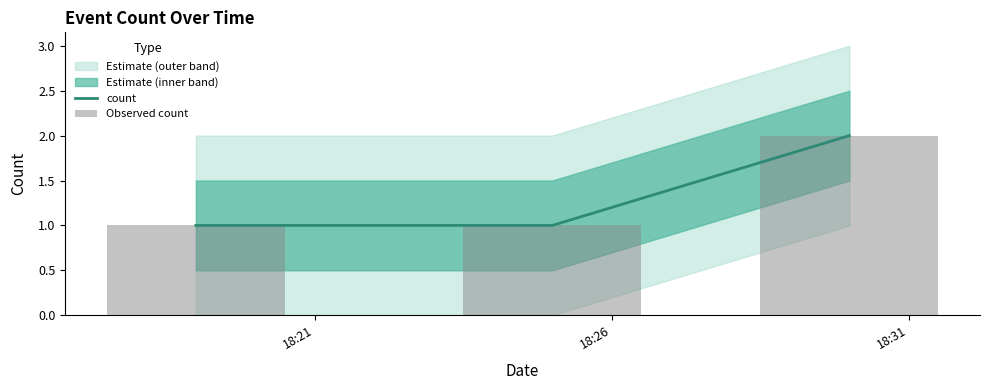

Is the value of count at 18:21 greater than the value of Observed count at 18:21?

No